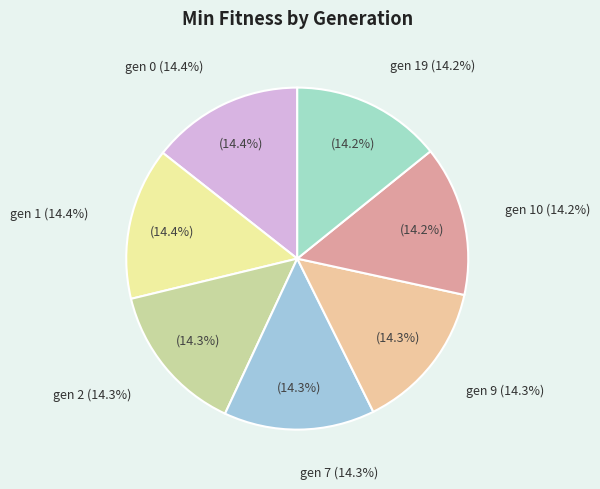

Is it true that gen 1 is 14% of the pie?

True